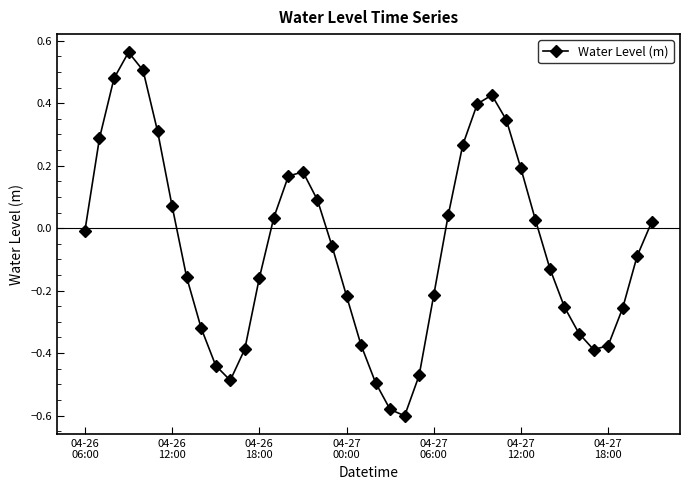

Does the chart display data point markers on the line(s)?

Yes